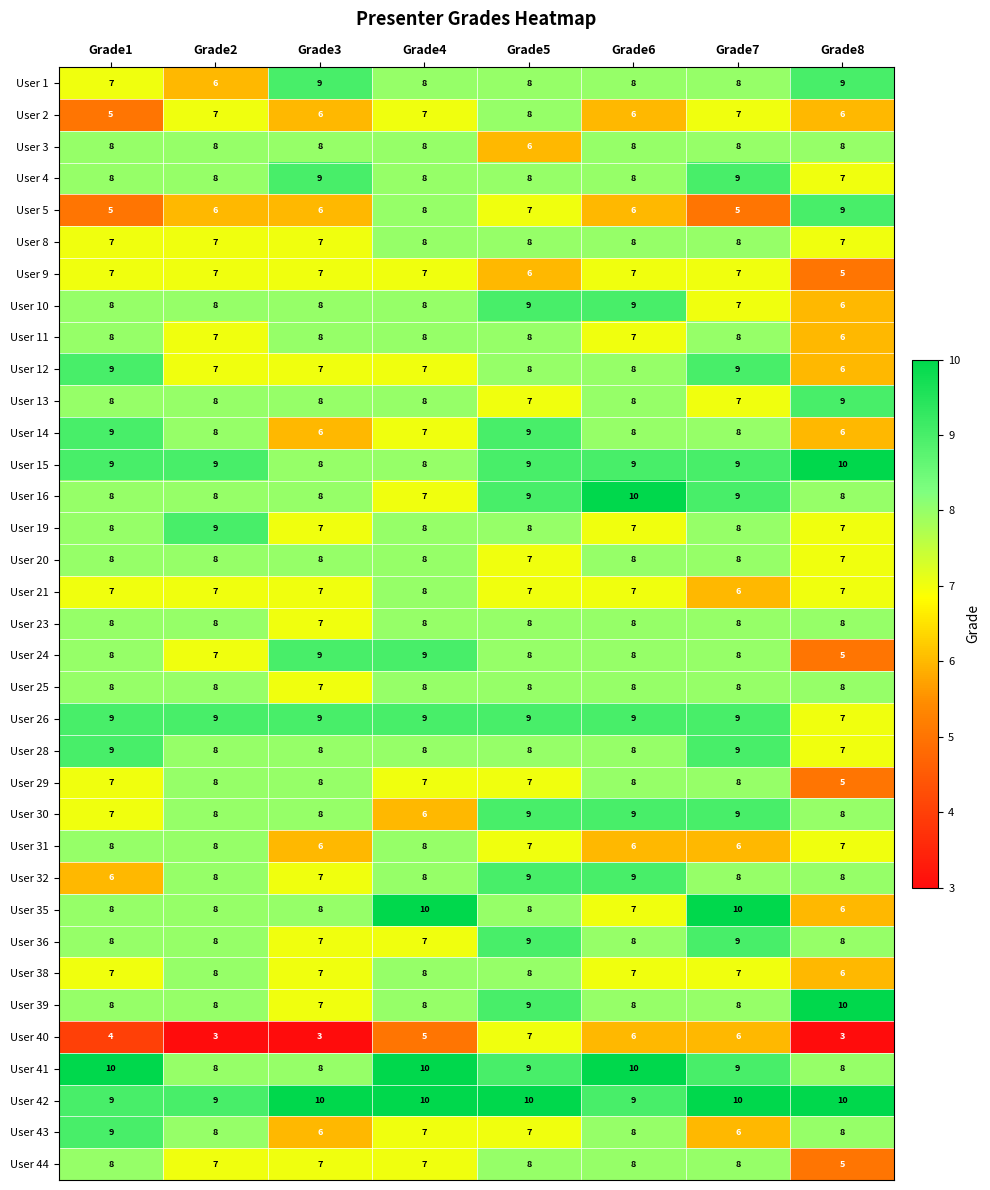

How many User 26 values are between 9 and 10?

7